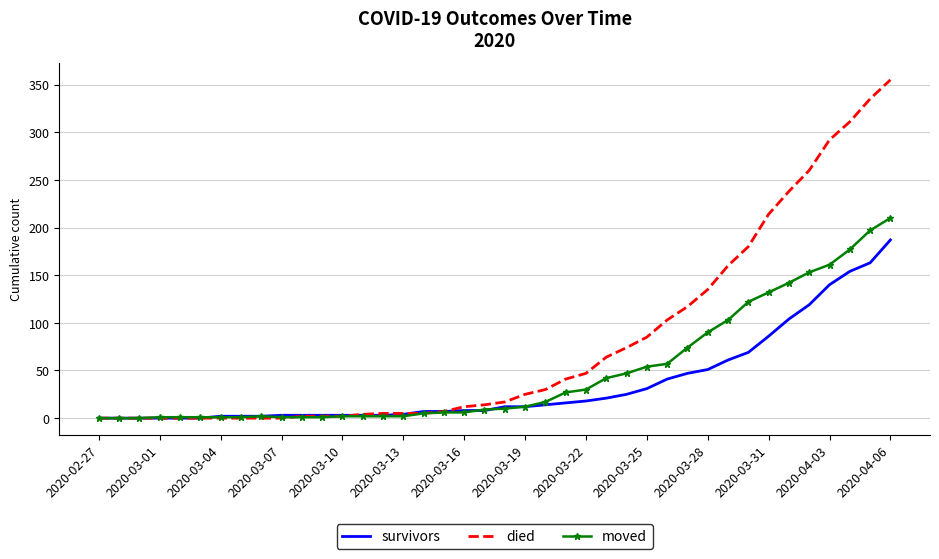

Rank the series by their maximum value, from lowest to highest.

survivors, moved, died